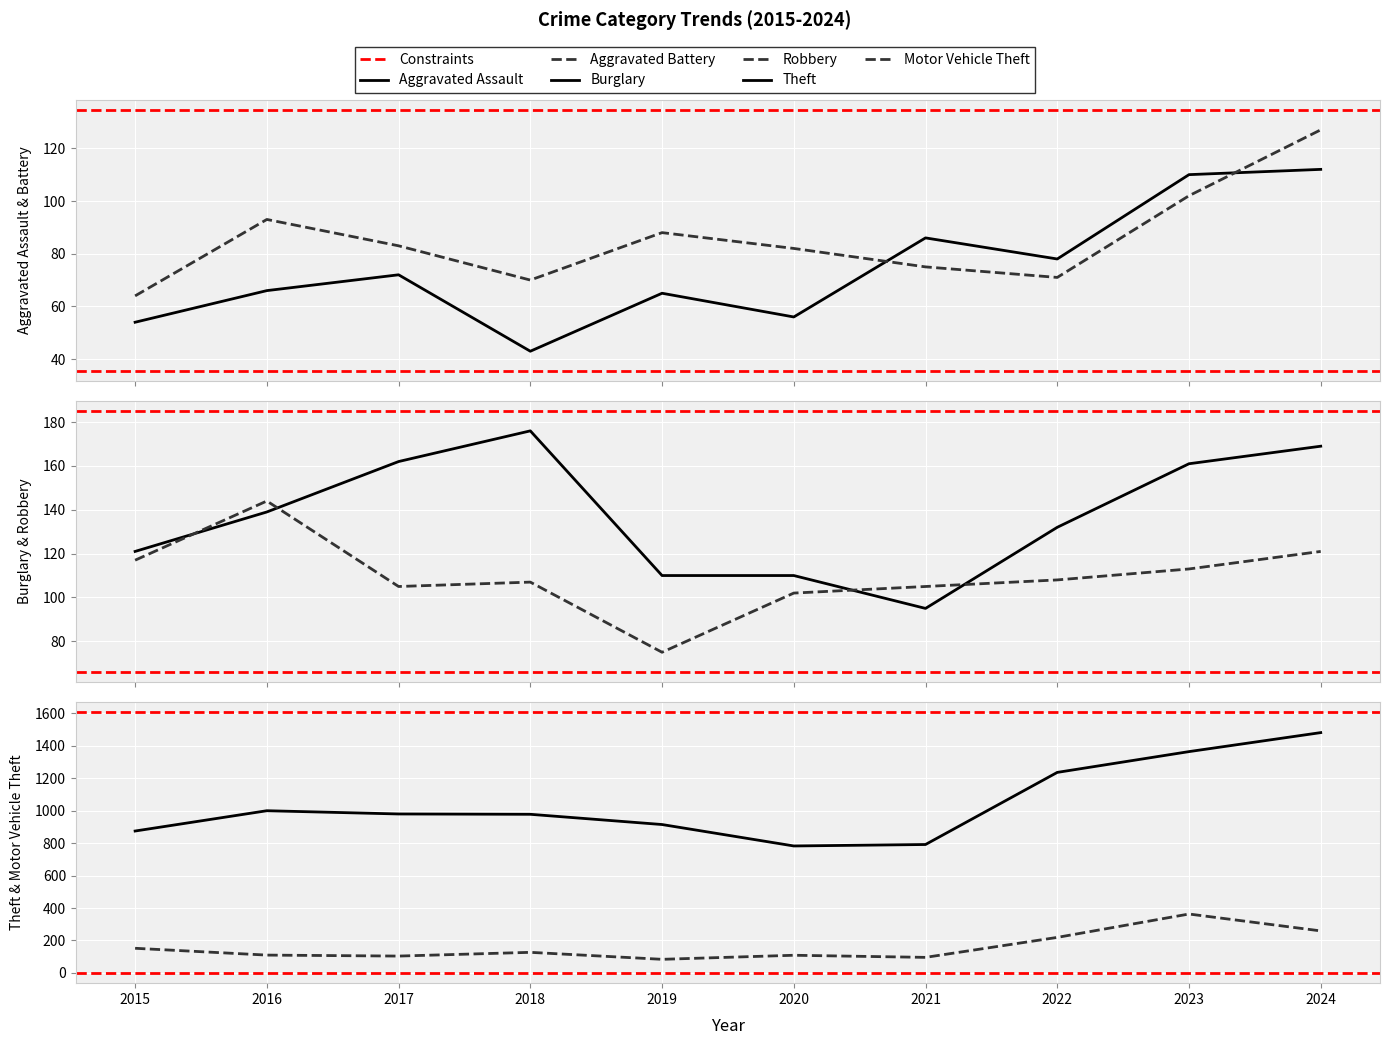

True or false: Theft and Robbery intersect in this chart.

False